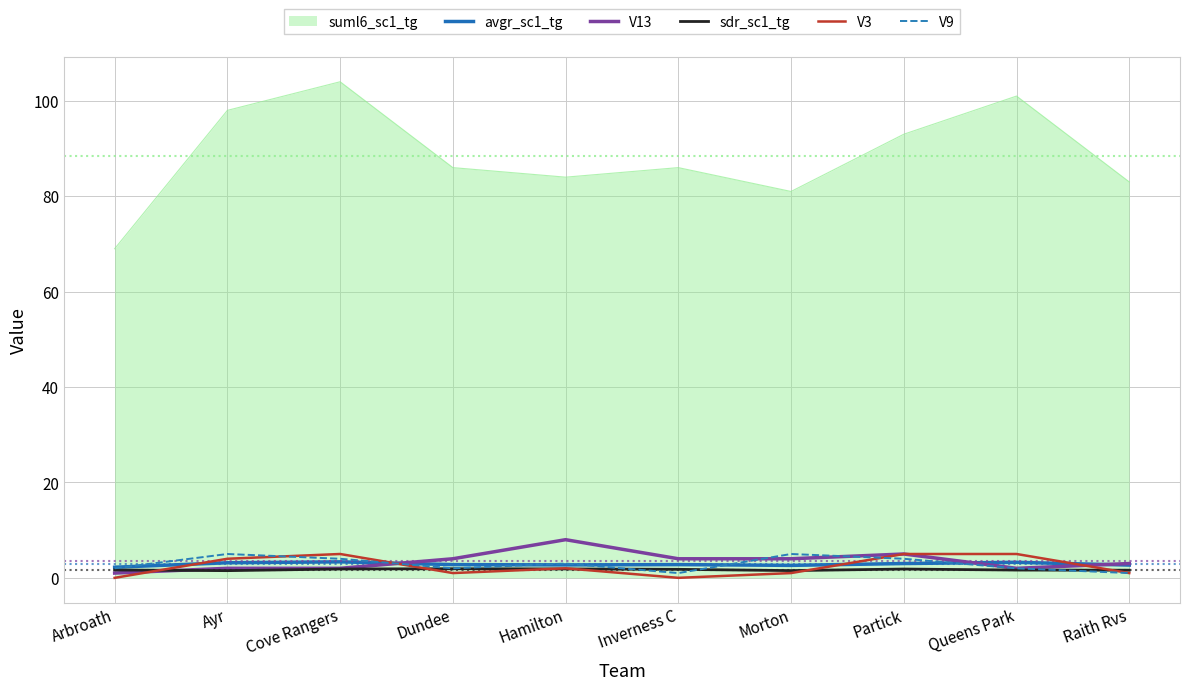

Which series has the widest spread of values?

suml6_sc1_tg